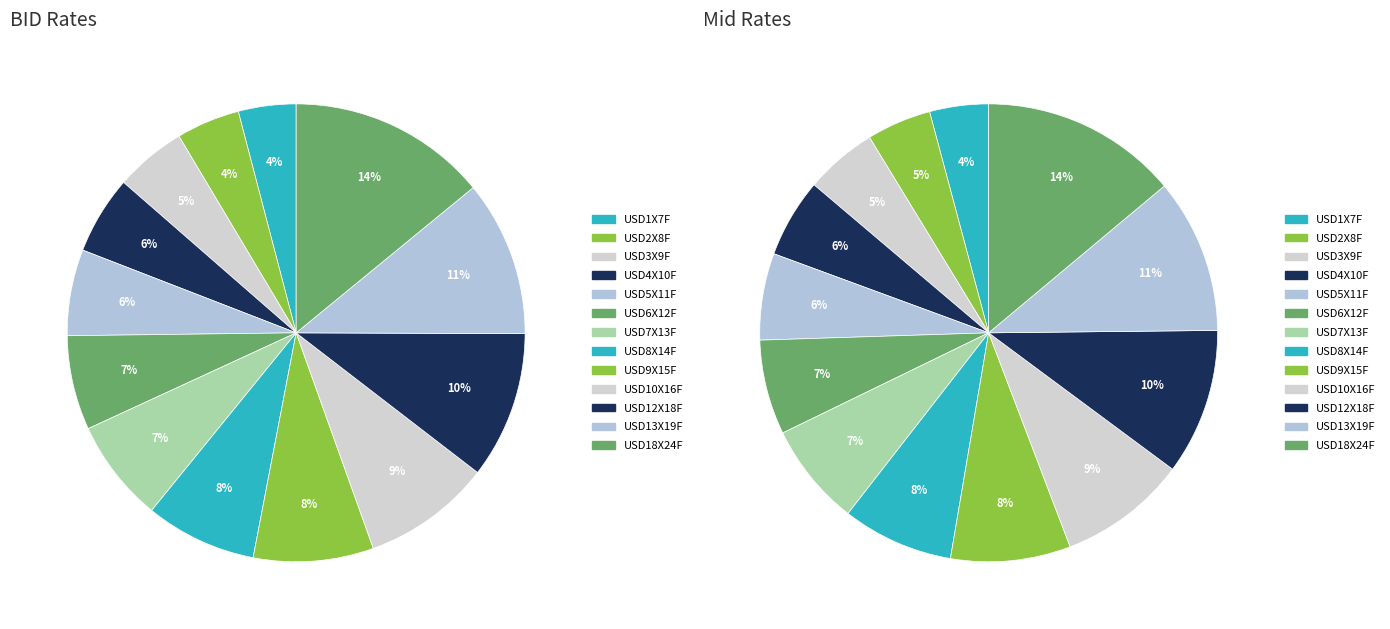

What percentage is the USD9X15F slice, to the nearest percent?

8%